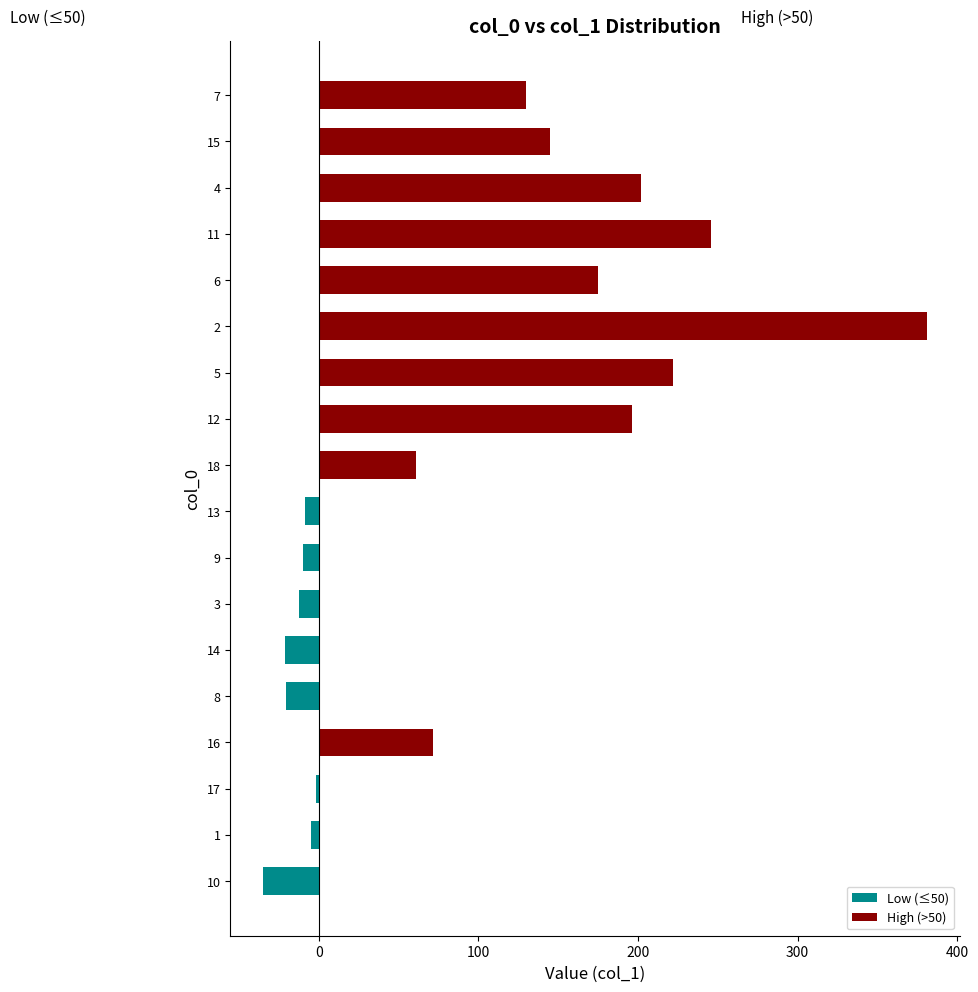

True or false: High (>50) has a value of 0.0 at 400.

True